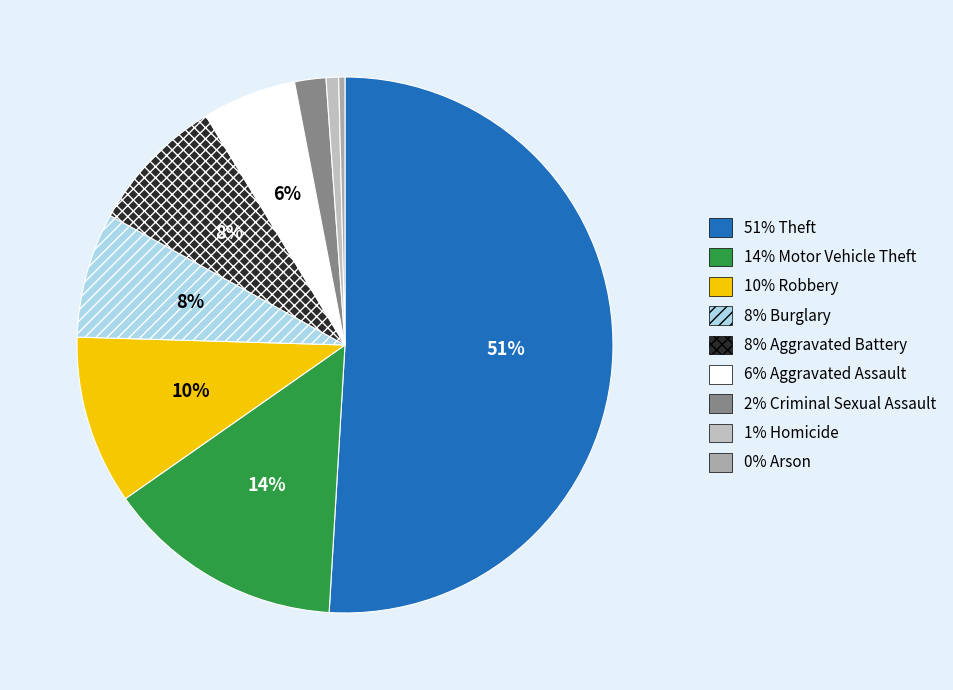

Rank the categories by value from highest to lowest.

Theft, Motor Vehicle Theft, Robbery, Aggravated Battery, Burglary, Aggravated Assault, Criminal Sexual Assault, Homicide, Arson